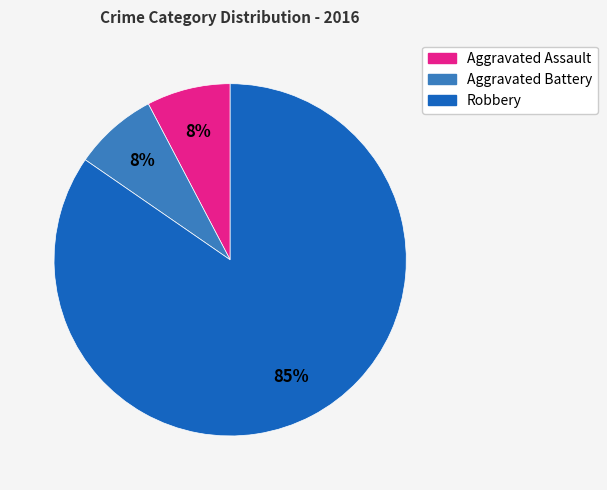

Count the number of slices in the pie.

3